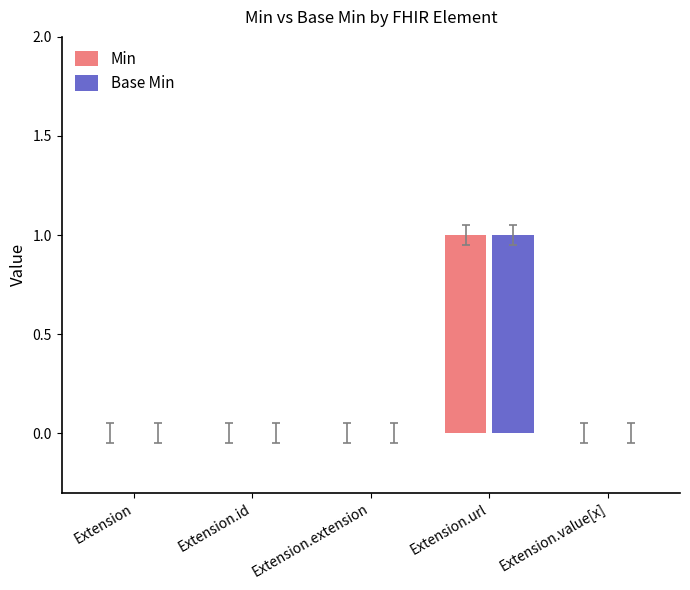

At which label does Min reach its peak?

Extension.url